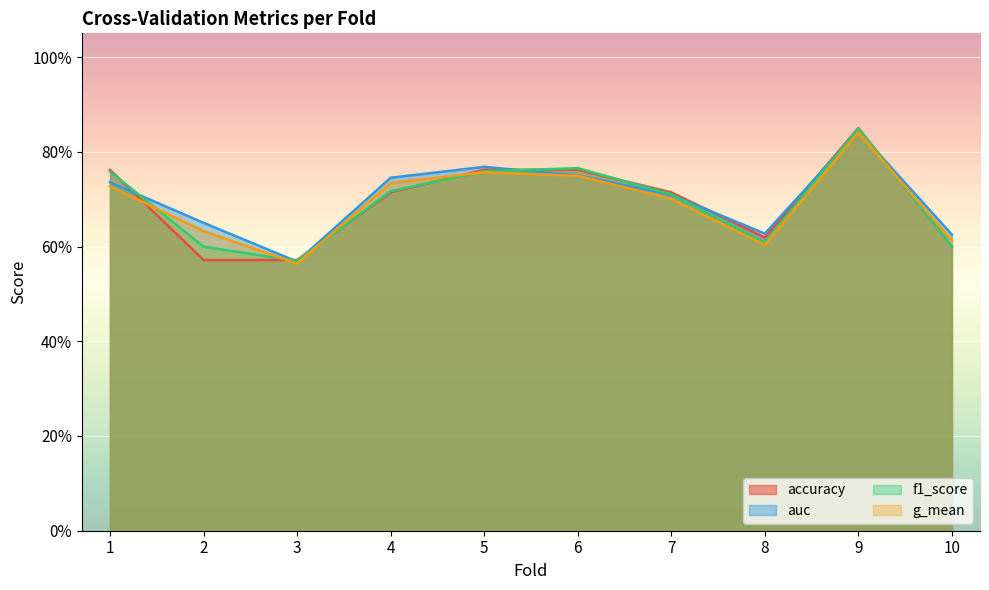

What is the value of the g_mean point at the 4th from the left?

0.7